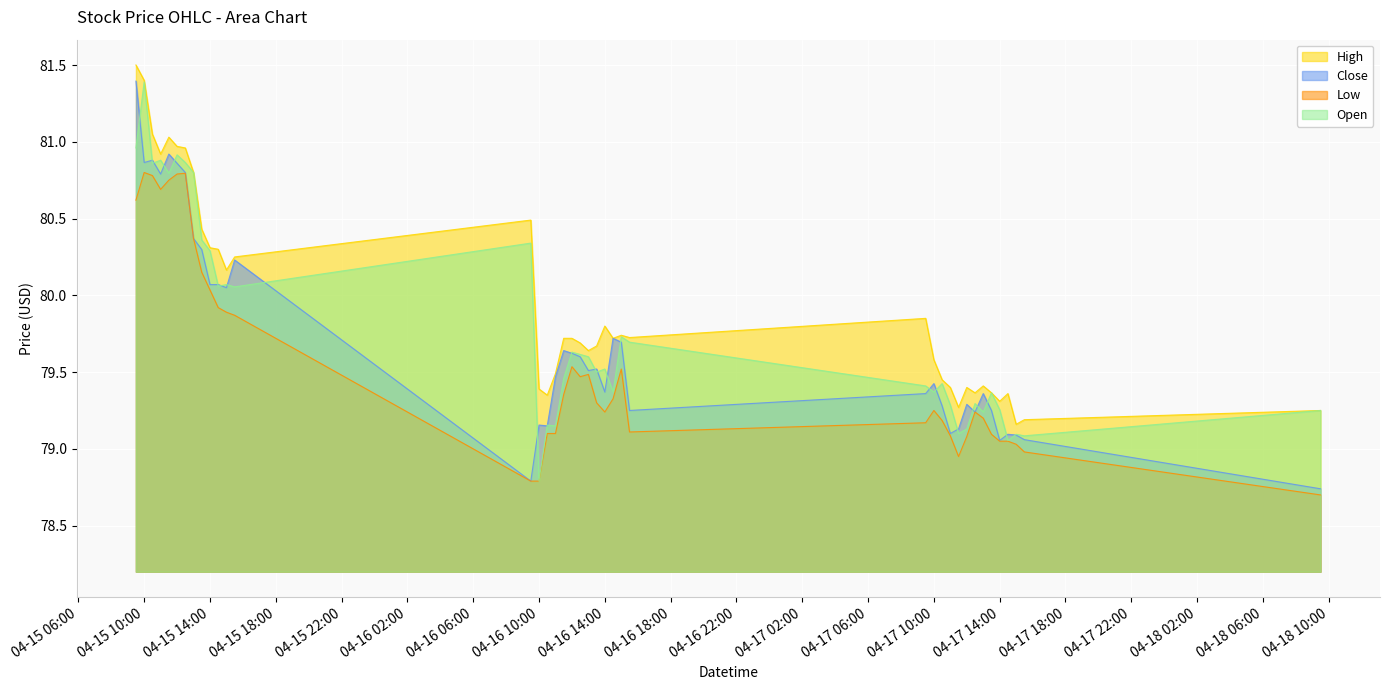

What is the total value across all series at 2024-04-16 13:00?

318.2